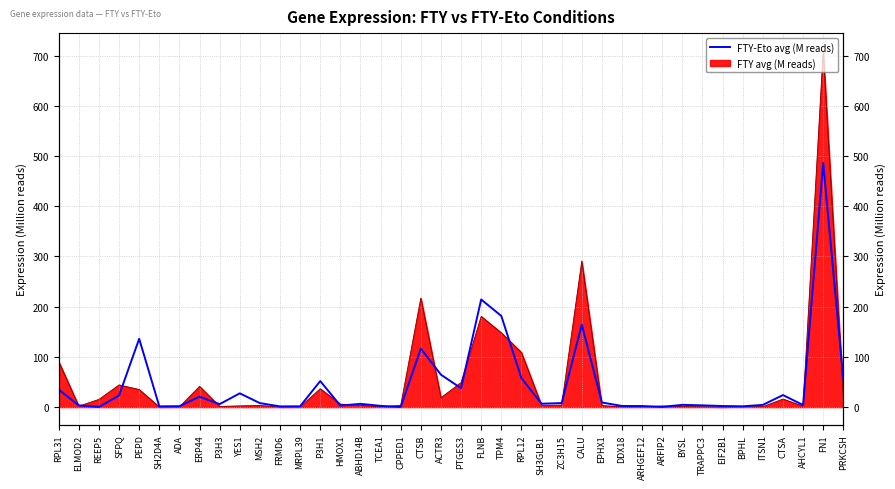

Is it true that the value at RPL31 is 10.2?

False